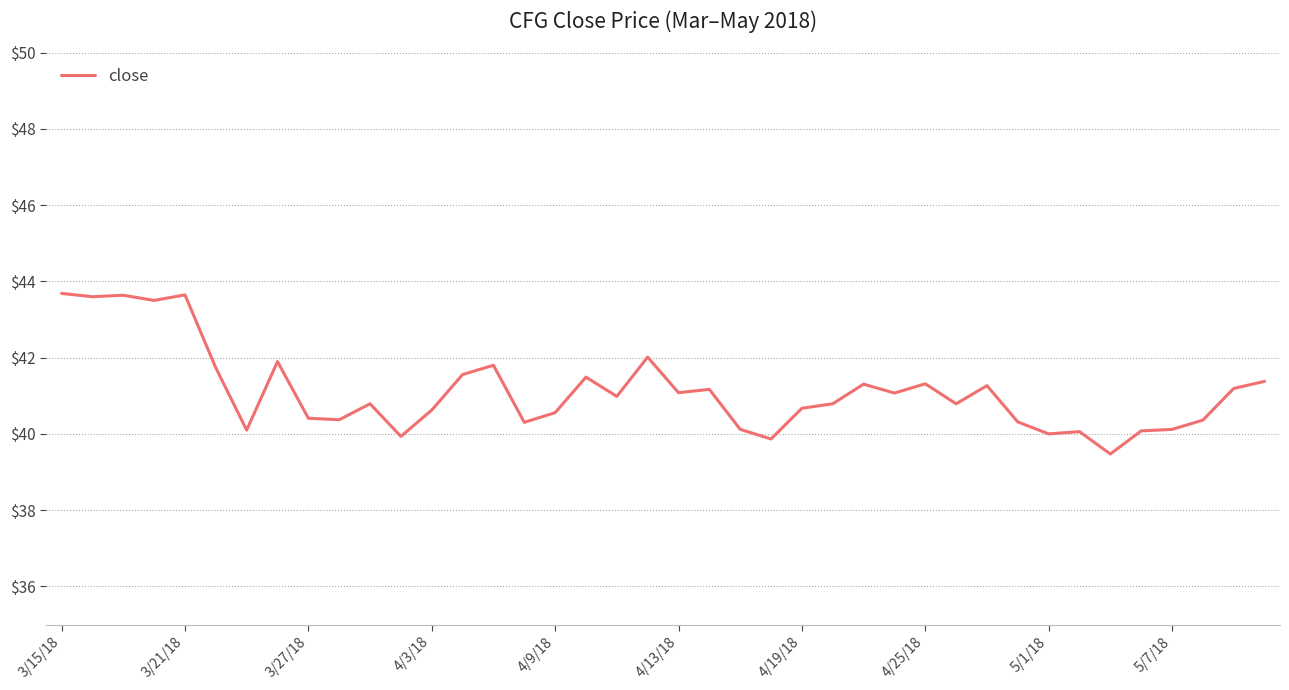

What is the maximum value shown in the chart?

43.7